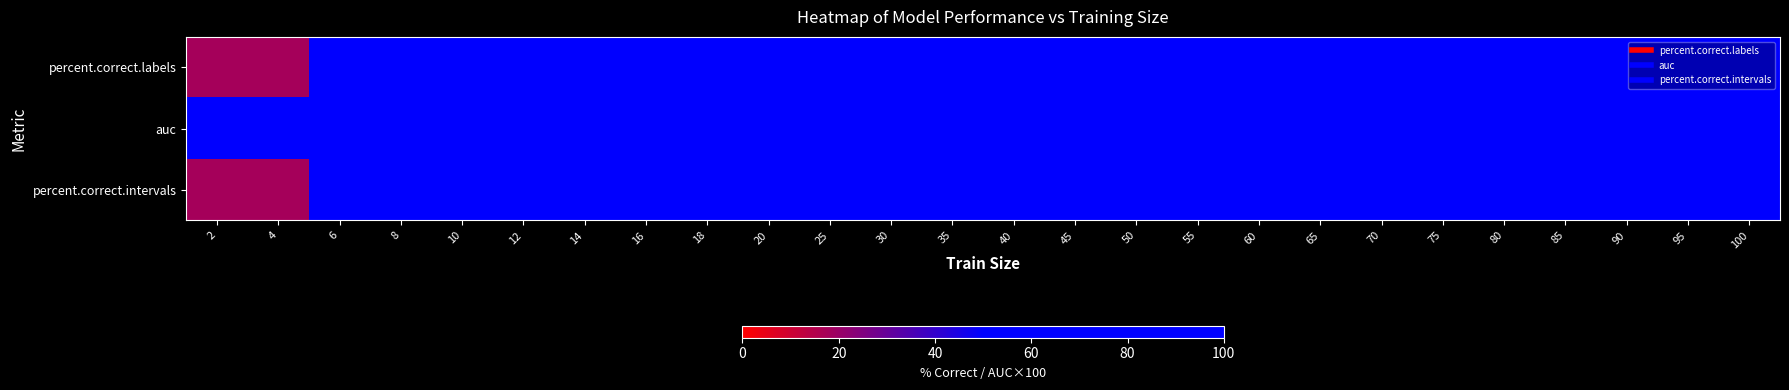

What is the greatest value displayed?

99.2